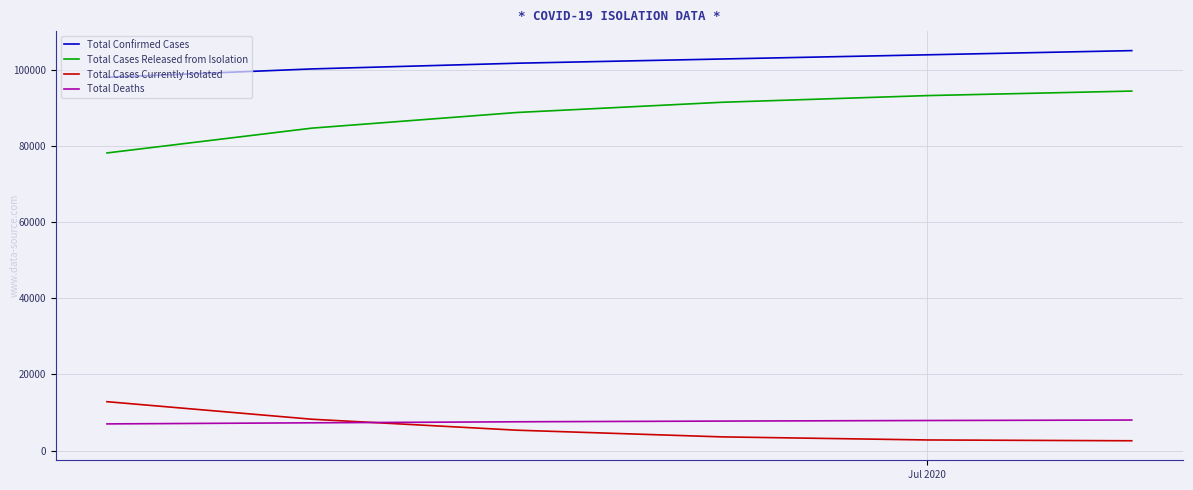

At how many categories does at least one series exceed 24623?

6